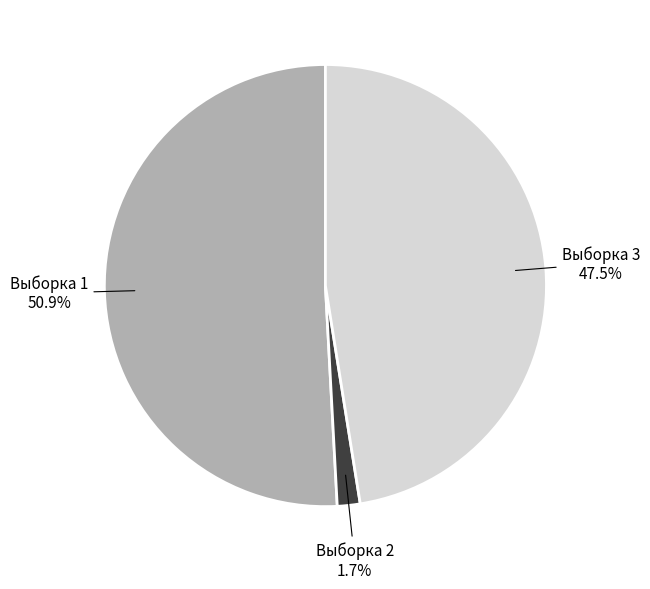

Is there a majority slice in this chart?

Yes